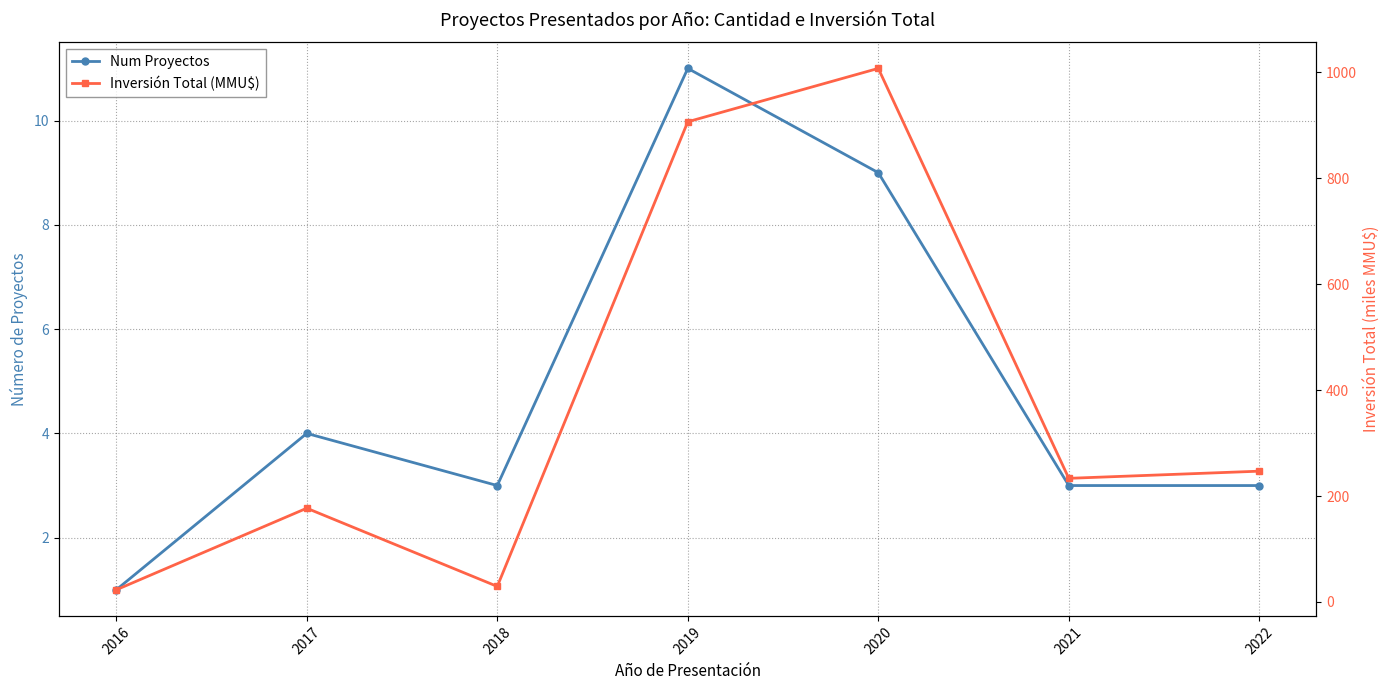

What is the greatest value displayed?

1007.5